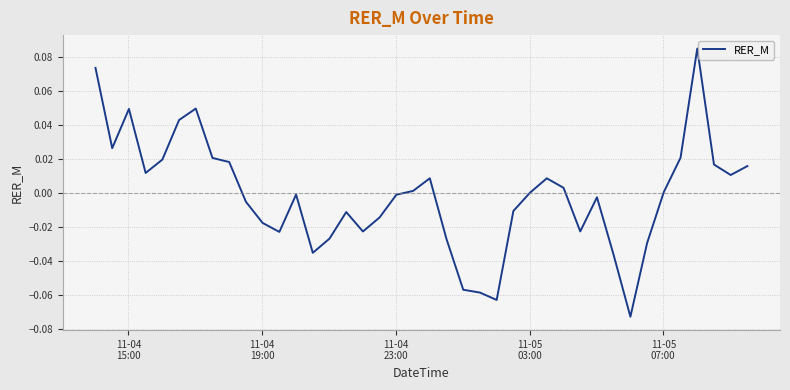

How many lines are shown in the chart?

1